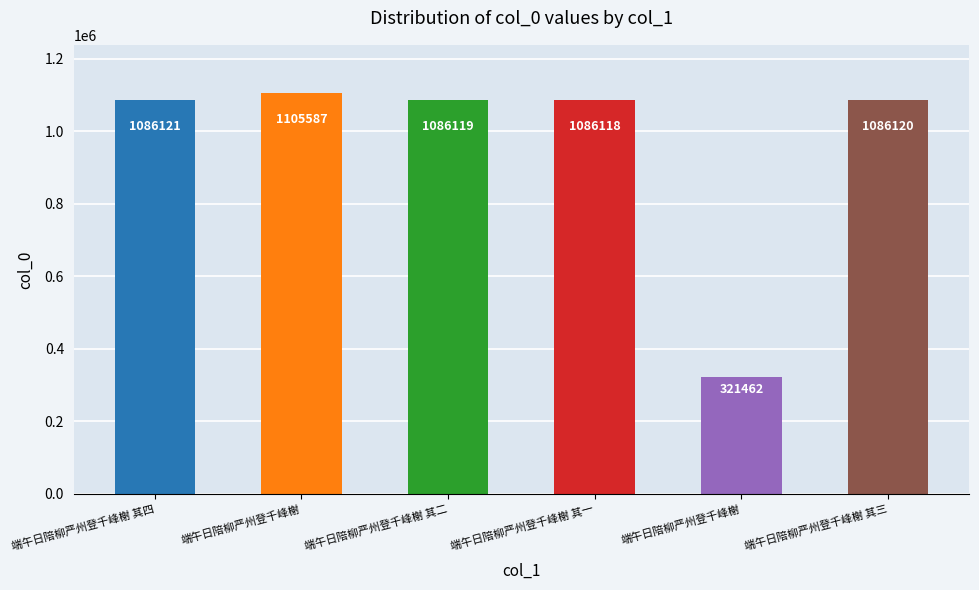

What is the difference between the values at 端午日陪柳严州登千峰榭 其一 and 端午日陪柳严州登千峰榭 其四?

3